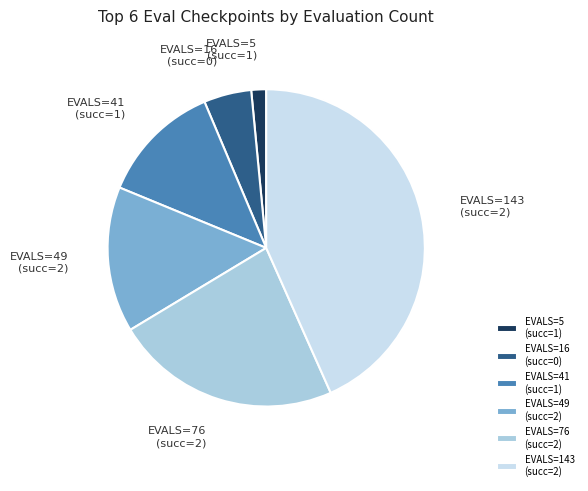

What is the ratio of the value at EVALS=143 (succ=2) to the value at EVALS=5 (succ=1)?

28.6